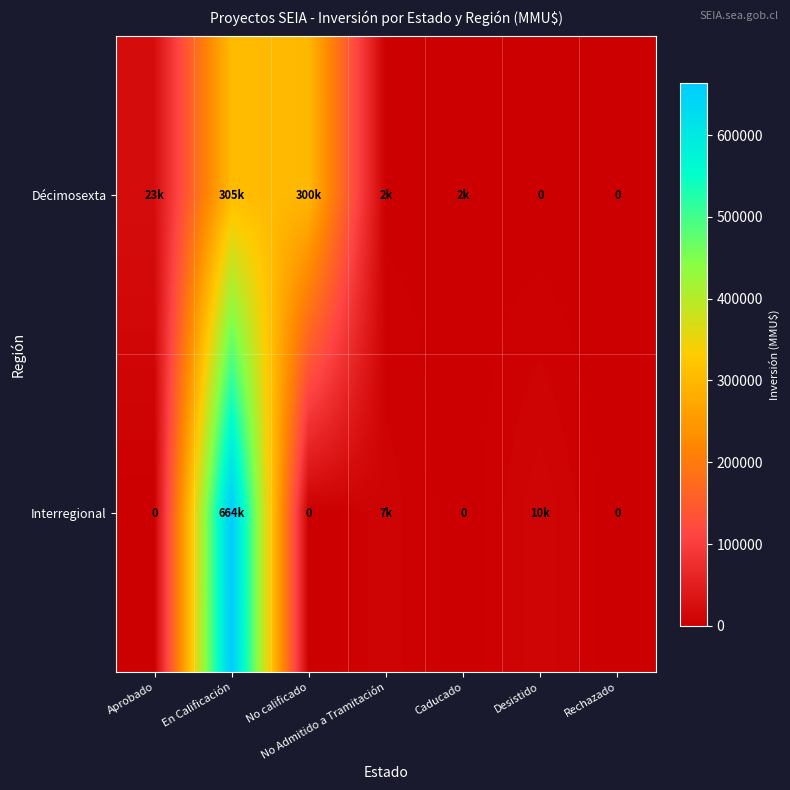

What is the average value of the Interregional series?

97235